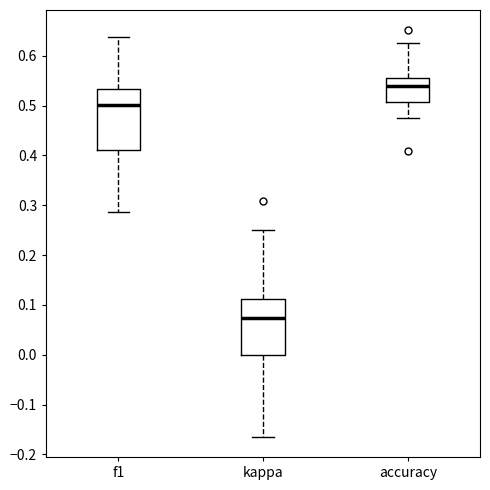

Which box's median line is the lowest?

kappa